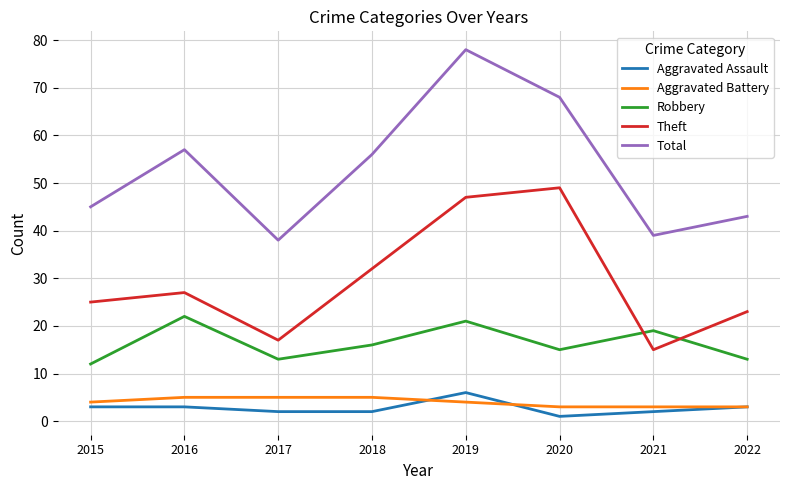

Is it true that Aggravated Battery equals 7 at 2019?

False